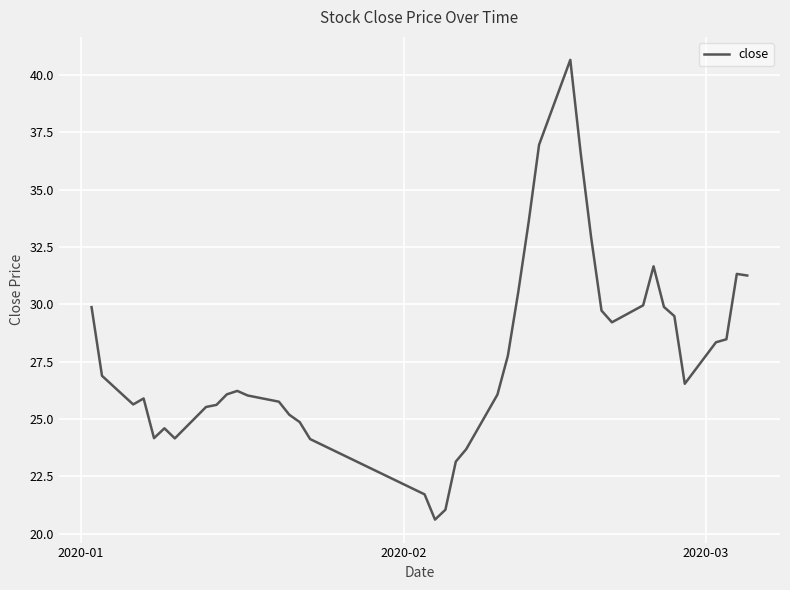

What is the difference between the maximum and minimum values?

20.0